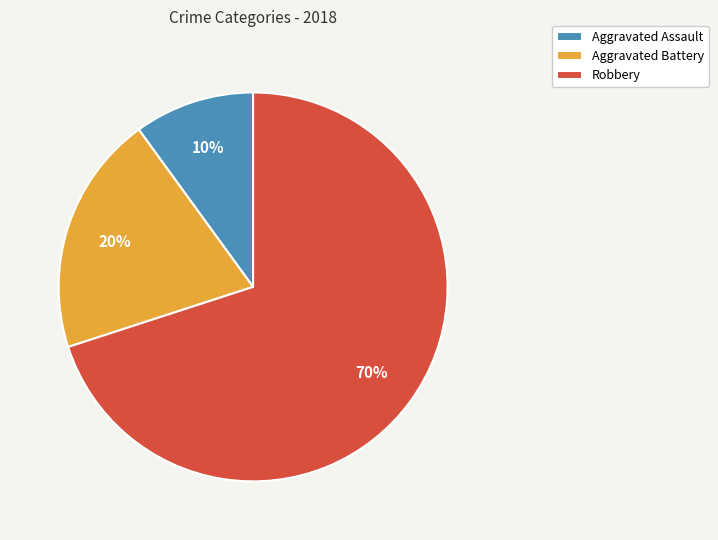

The Robbery slice represents 59% of the pie. True or false?

False